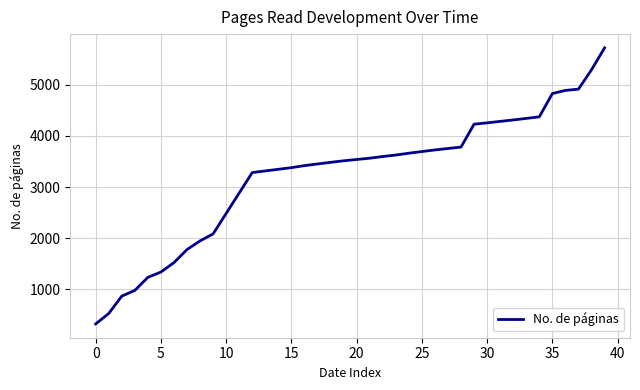

What is the minimum value shown in the chart?

320